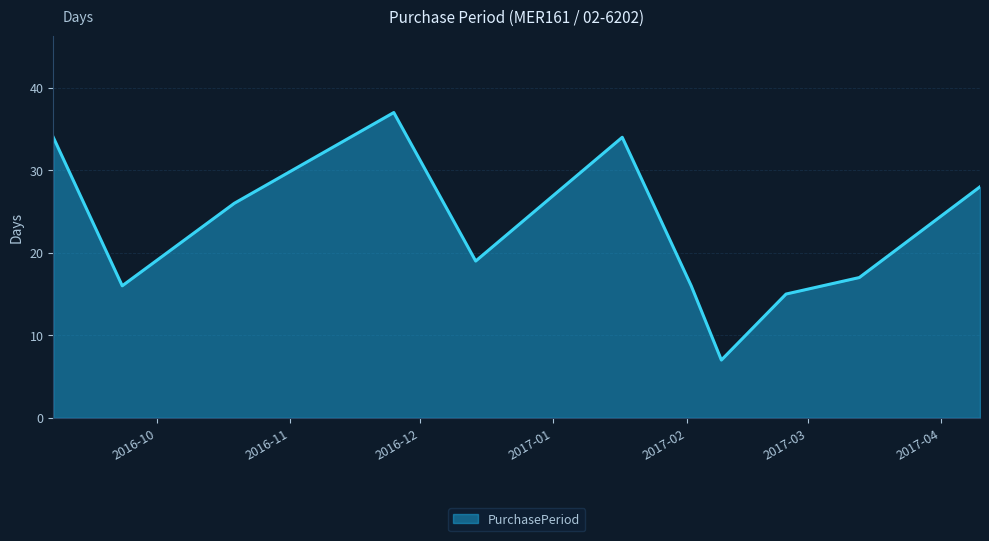

What is the minimum value shown in the chart?

7